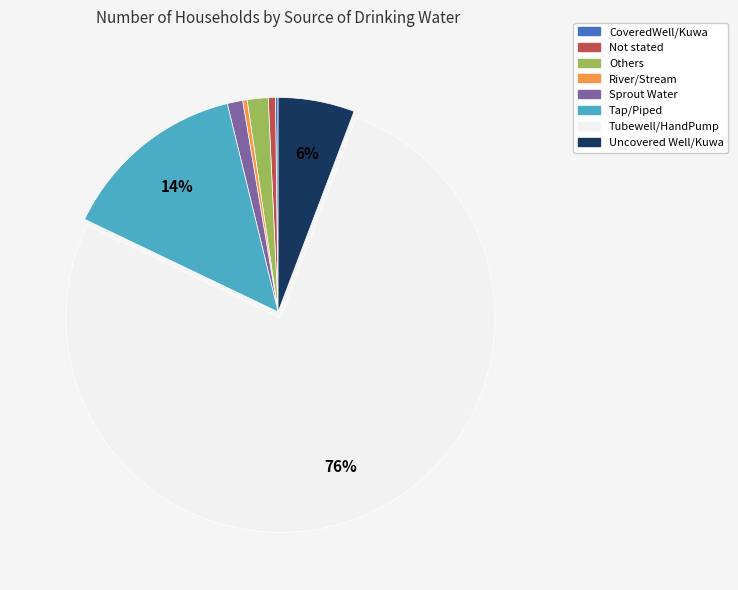

The Uncovered Well/Kuwa slice represents 1% of the pie. True or false?

False